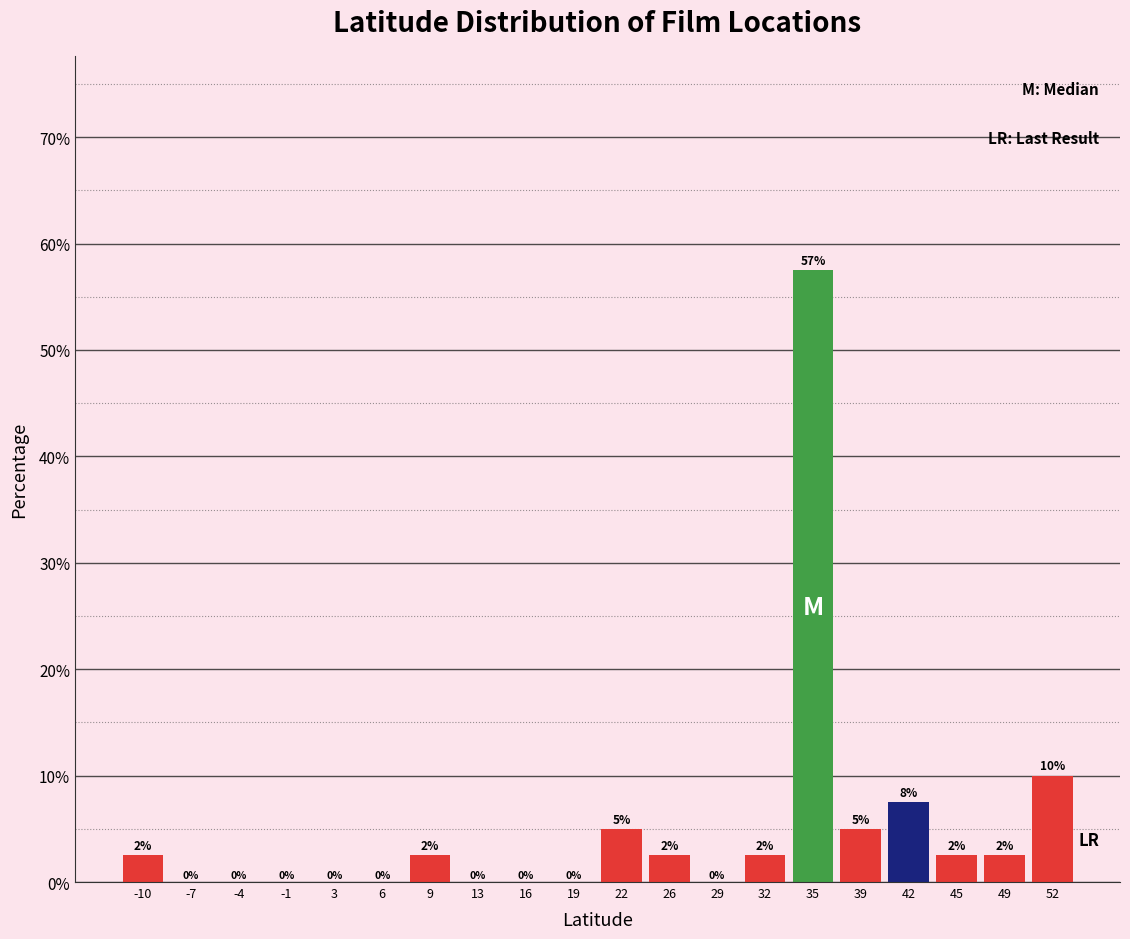

Which range on the x-axis has the tallest bar?

34.0 to 37.0